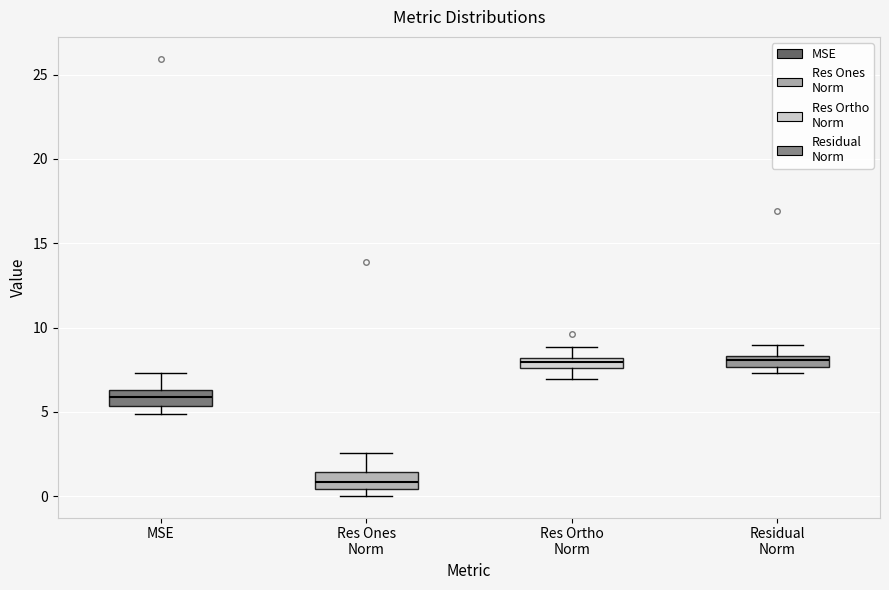

Which box's median line is the lowest?

Res Ones Norm